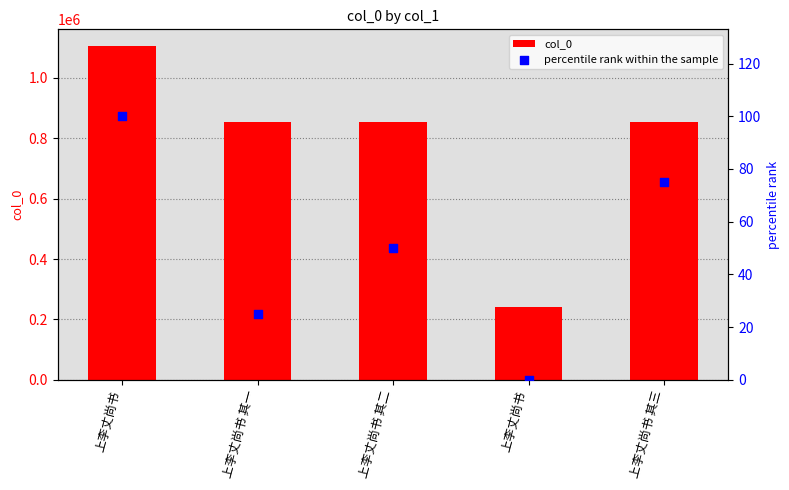

What is the total value across all series at 上李丈尚书 其一?

855541